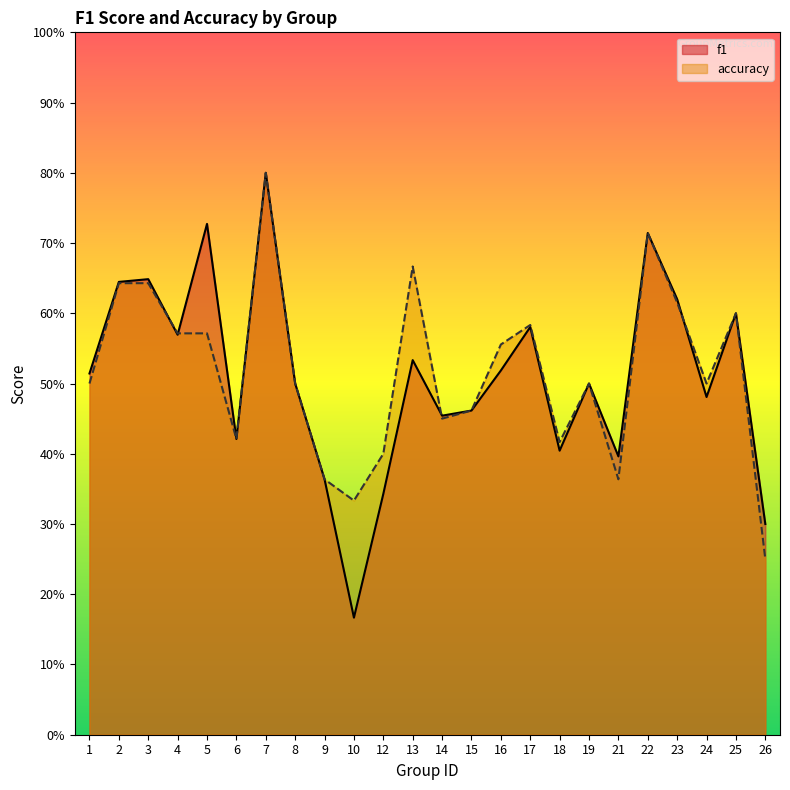

What is the total value across all series at 17?

1.2